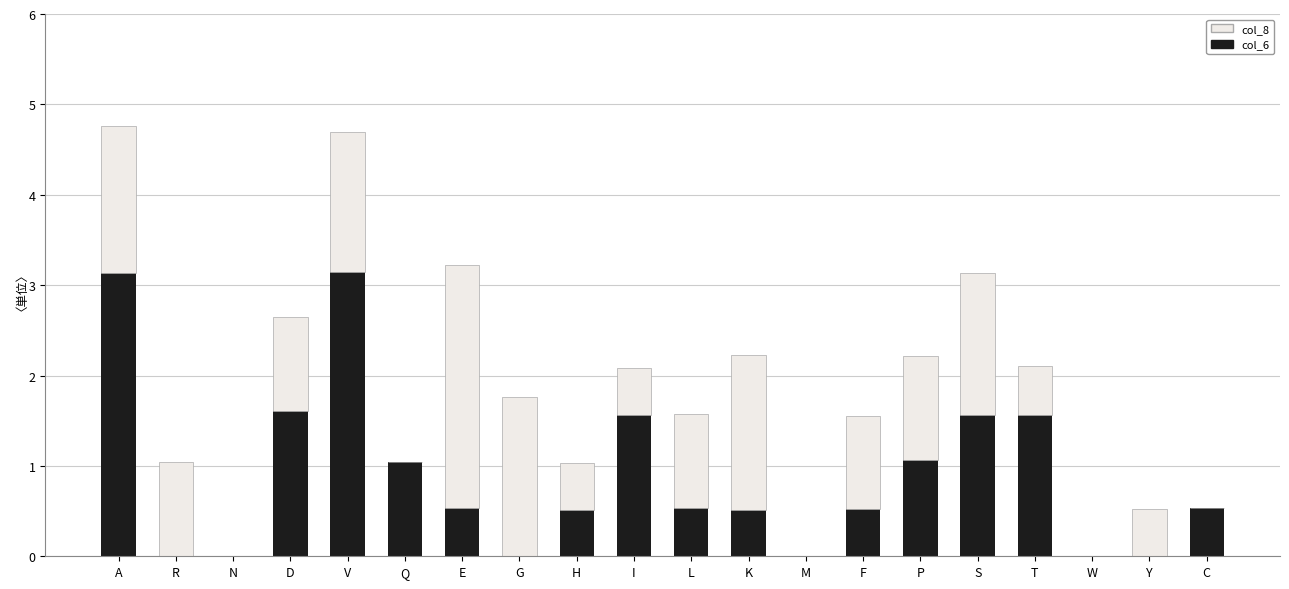

What is the sum of the col_6 values at E and D?

2.1